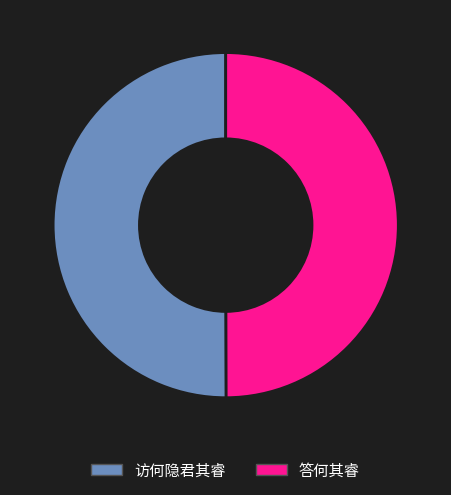

True or false: 答何其睿 accounts for 37% of the total.

False